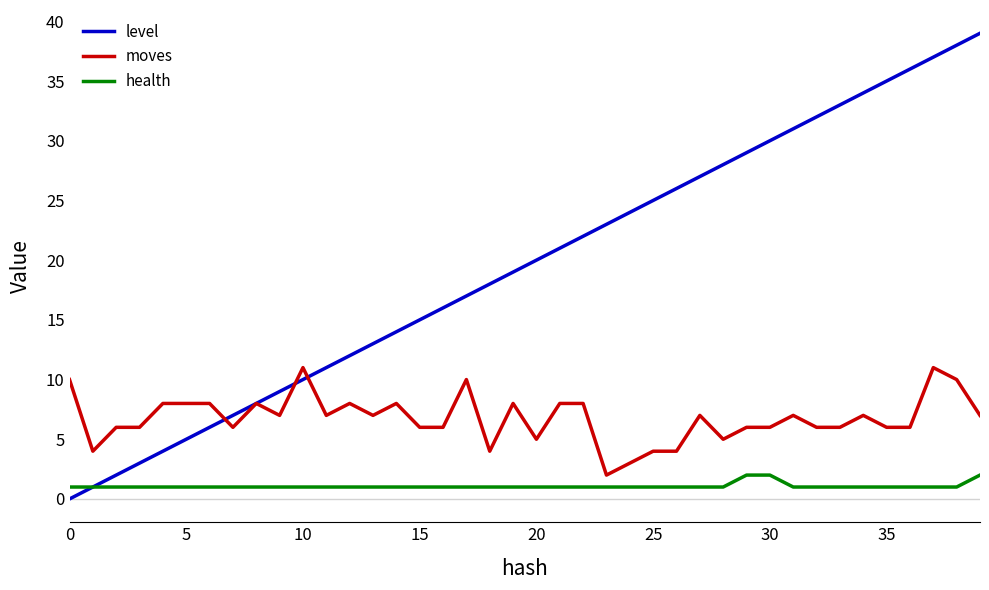

List the series in order of their overall mean, highest first.

level, moves, health